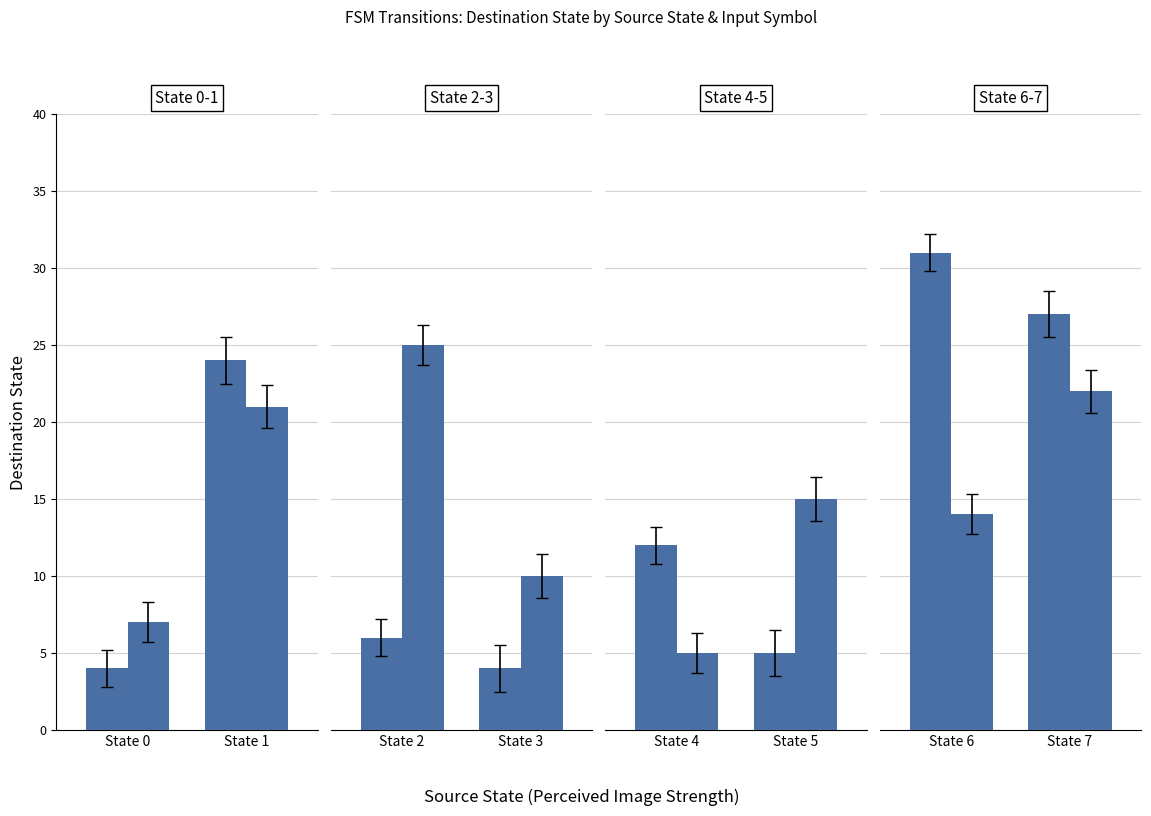

Rank the series by their maximum value, from lowest to highest.

b_transitions, a_transitions